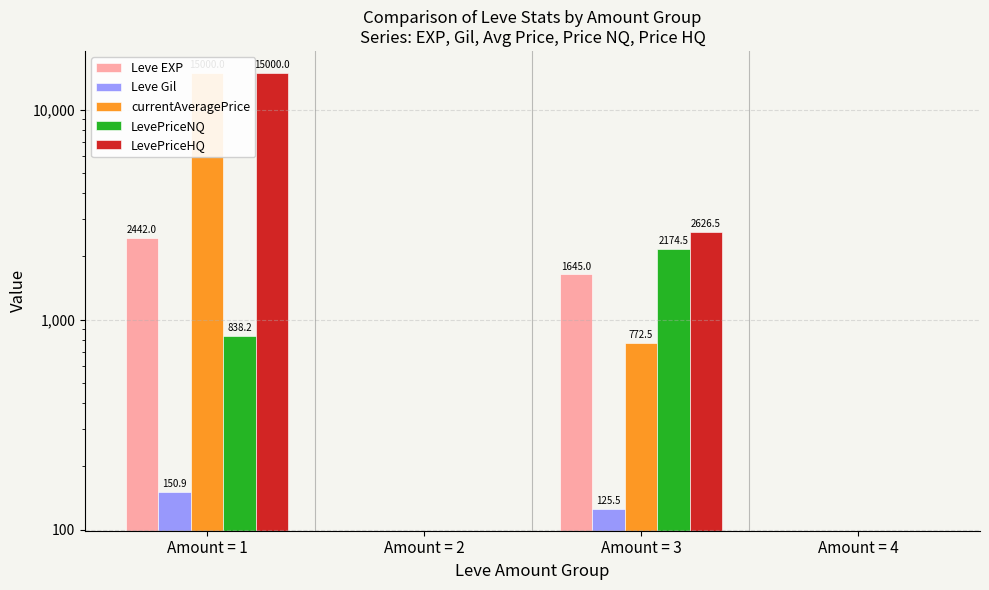

What is the total value across all series at Amount = 1?

33431.1